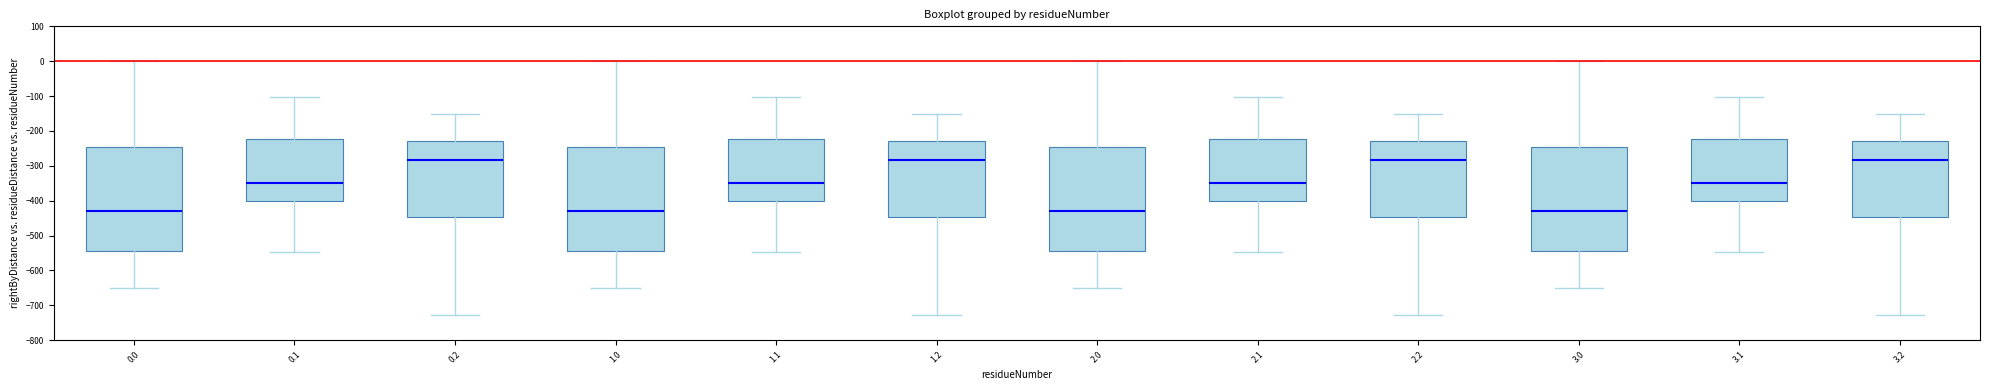

Where is the upper edge of the box at x = 3.2 on the y-axis? The values are not printed on the chart, so give them approximately, as read against the axis.

-230